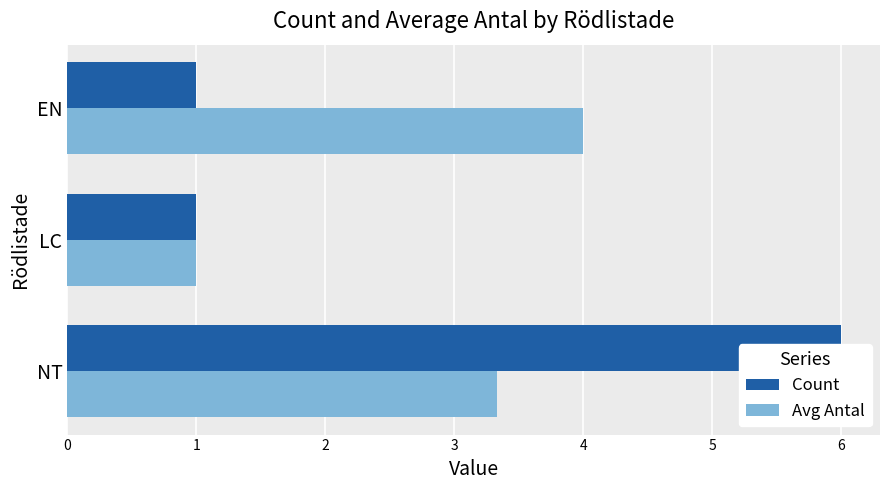

What is the spread (max minus min) of values at EN?

3.0